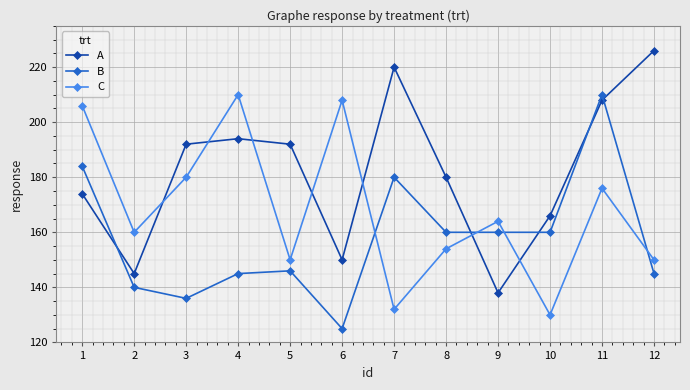

True or false: B and A cross at least once.

True